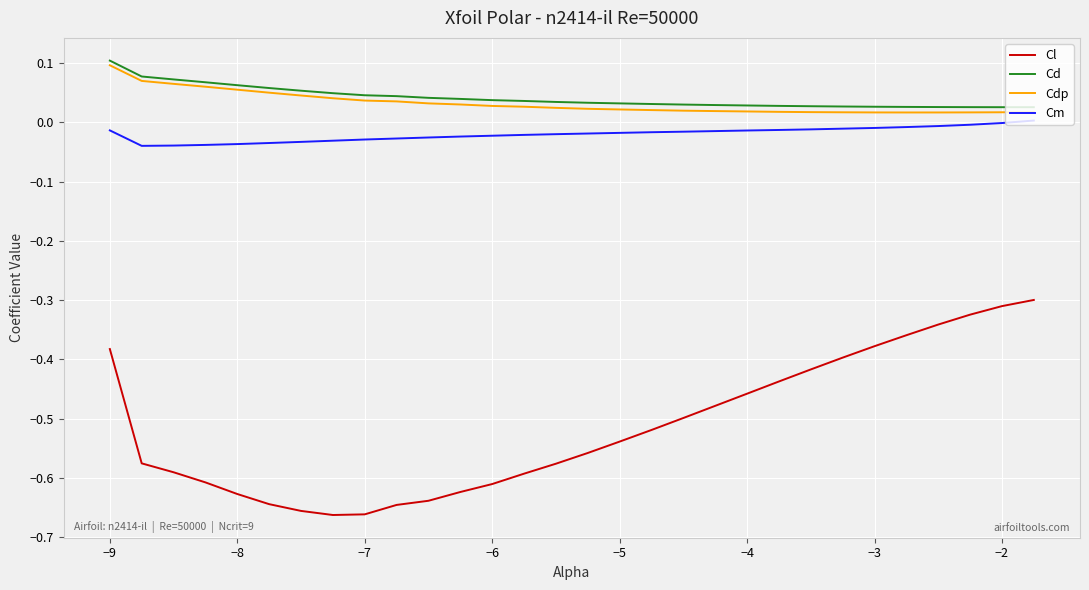

True or false: Cd and Cl cross at least once.

False